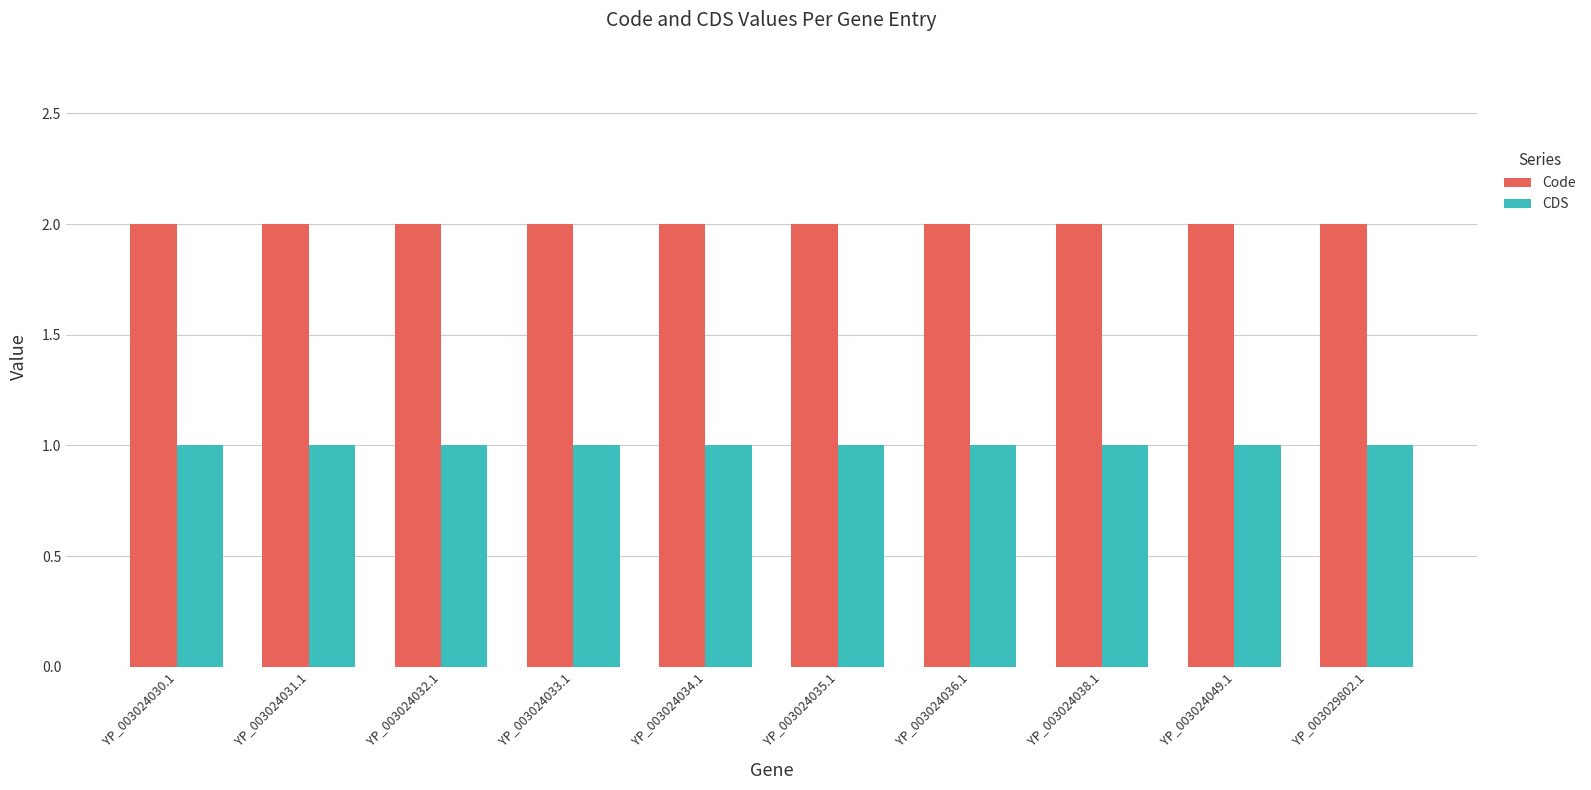

Count the number of categories in the chart.

10